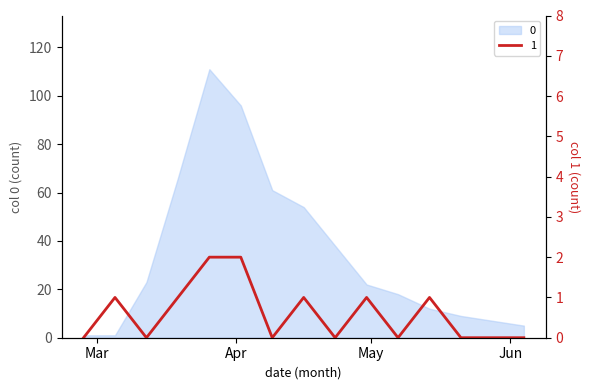

What is the spread (max minus min) of values at 2020-04-23?

38